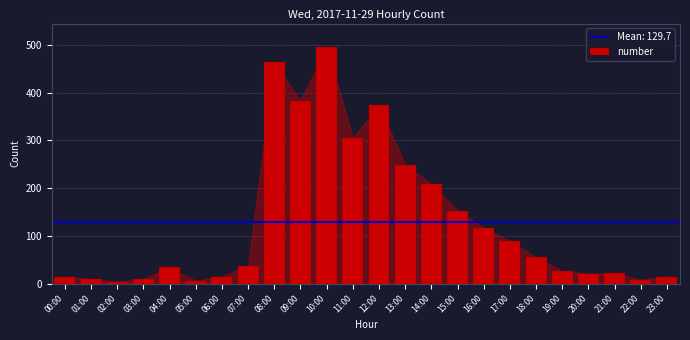

What is the label of the 11th bar from the right?

13:00